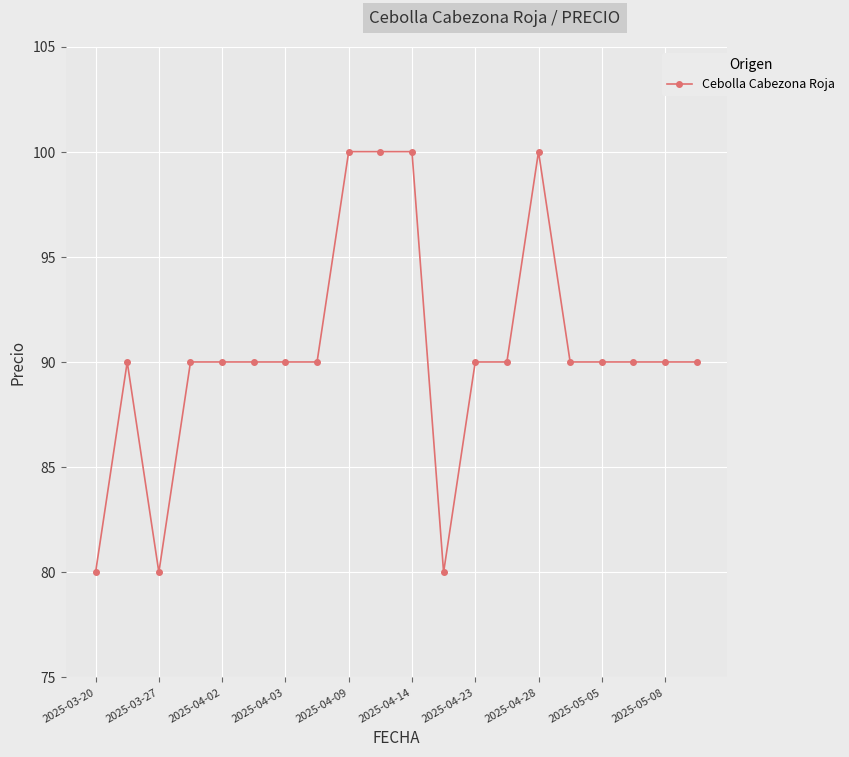

What is the value of the 8th point from the left?

90